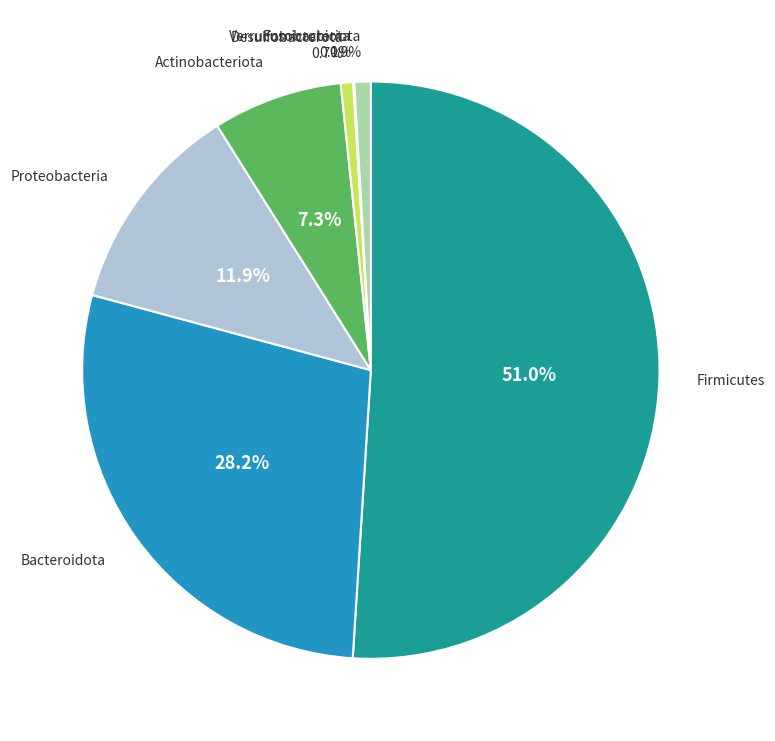

What percentage is the Actinobacteriota slice, to the nearest percent?

7%